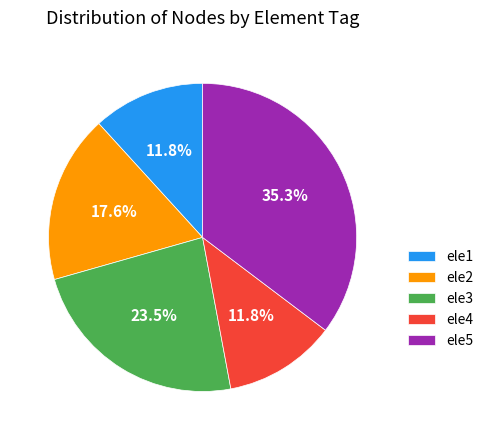

What is the largest slice in the pie chart?

ele5